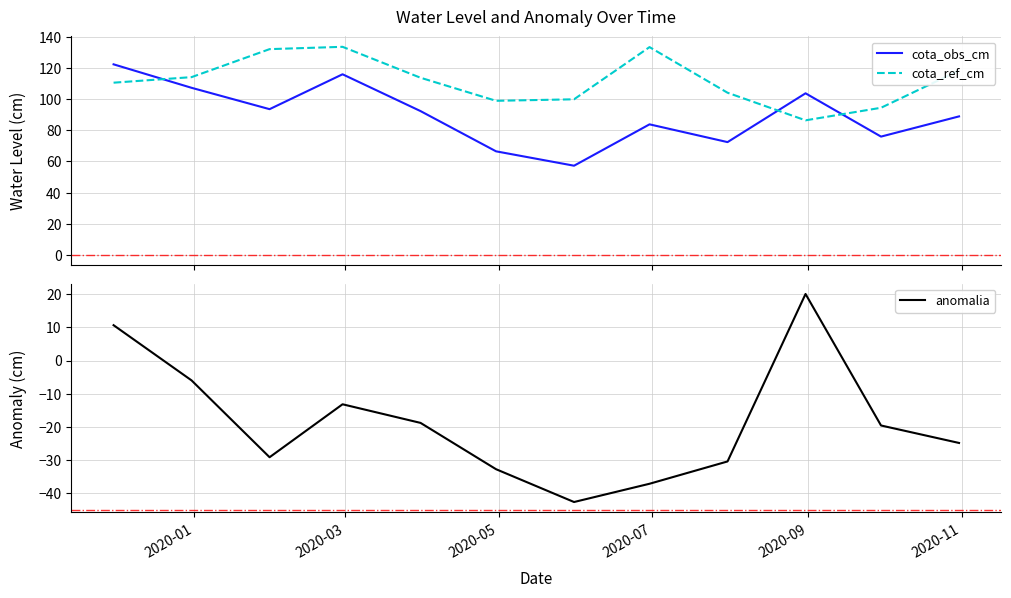

In anomalia, how many points are higher than both neighbors (excluding endpoints)?

2